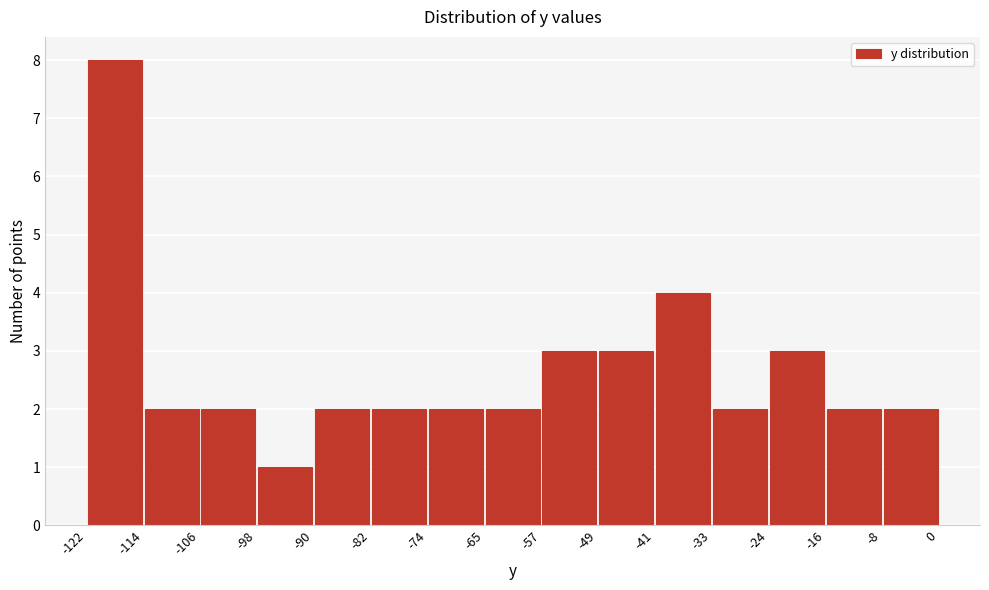

Reading left to right, list every bar in this chart as the range it spans on the x-axis followed by its height. The values are not printed on the chart, so give them approximately, as read against the axis.

-122 to -114: 8
-114 to -106: 2
-106 to -98: 2
-98 to -90: 1
-90 to -82: 2
-82 to -74: 2
-74 to -65: 2
-65 to -57: 2
-57 to -49: 3
-49 to -41: 3
-41 to -33: 4
-33 to -24: 2
-24 to -16: 3
-16 to -8: 2
-8 to 0: 2